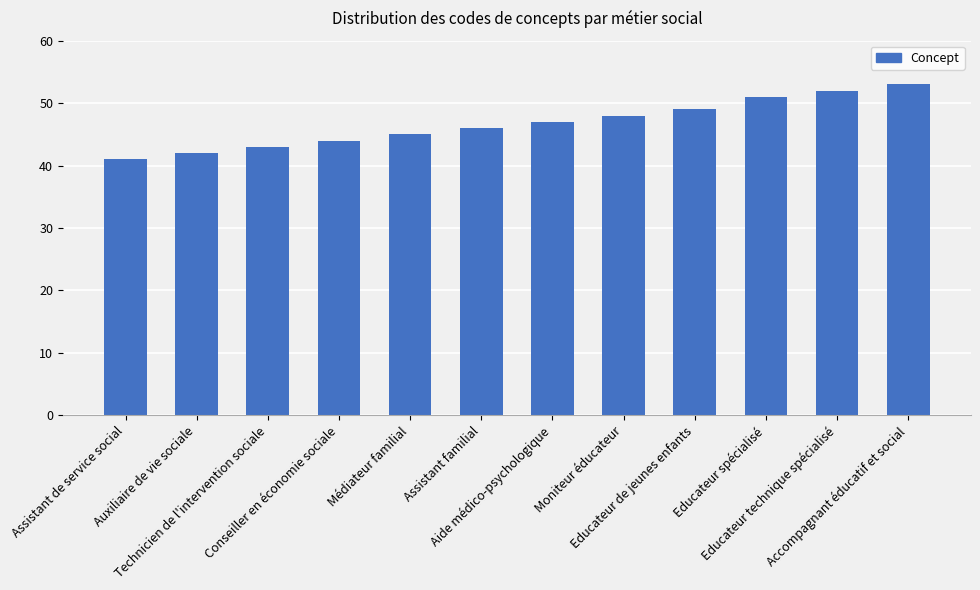

Reading left to right, list all the values displayed in this chart.

41	42	43	44	45	46	47	48	49	51	52	53